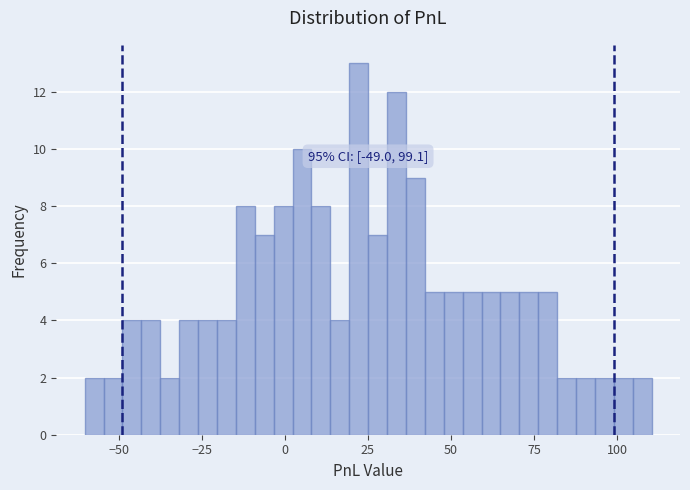

Around what value on the x-axis is the tallest bar? Give the approximate position of its centre, as read against the axis.

20